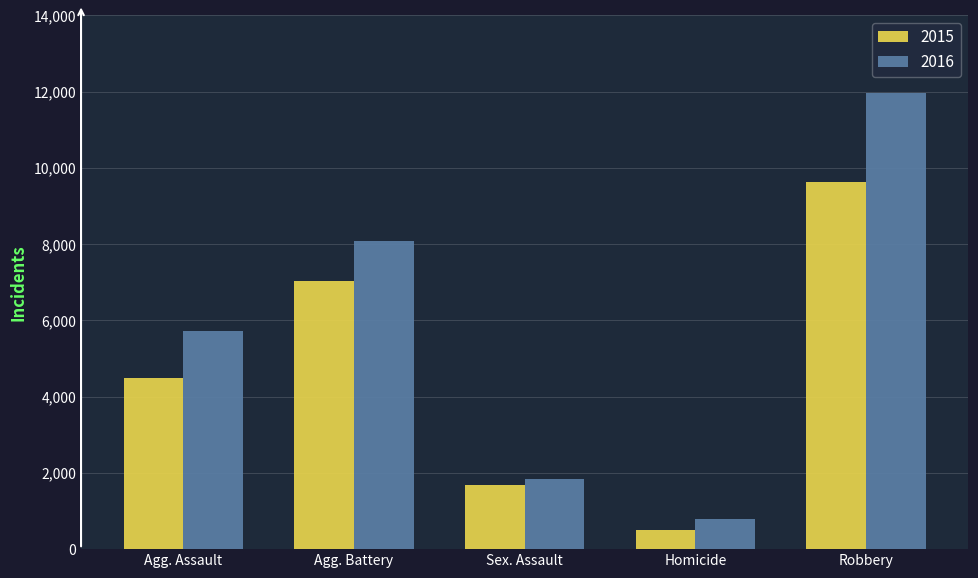

At how many categories does at least one series exceed 11572?

1